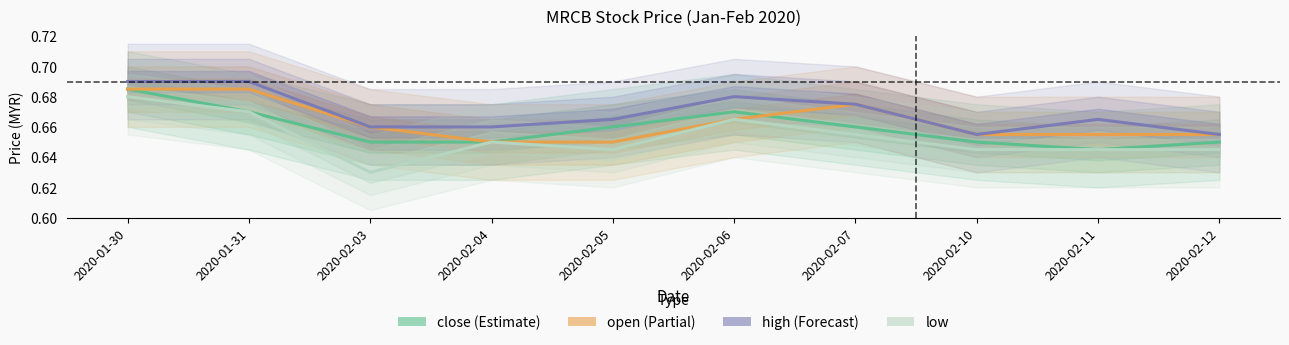

Reading left to right, transcribe all the data shown in this chart.

close: 2020-01-30=0.7	2020-01-31=0.7	2020-02-03=0.7	2020-02-04=0.7	2020-02-05=0.7	2020-02-06=0.7	2020-02-07=0.7	2020-02-10=0.7	2020-02-11=0.6	2020-02-12=0.7
open: 2020-01-30=0.7	2020-01-31=0.7	2020-02-03=0.7	2020-02-04=0.7	2020-02-05=0.7	2020-02-06=0.7	2020-02-07=0.7	2020-02-10=0.7	2020-02-11=0.7	2020-02-12=0.7
high: 2020-01-30=0.7	2020-01-31=0.7	2020-02-03=0.7	2020-02-04=0.7	2020-02-05=0.7	2020-02-06=0.7	2020-02-07=0.7	2020-02-10=0.7	2020-02-11=0.7	2020-02-12=0.7
low: 2020-01-30=0.7	2020-01-31=0.7	2020-02-03=0.6	2020-02-04=0.7	2020-02-05=0.6	2020-02-06=0.7	2020-02-07=0.7	2020-02-10=0.6	2020-02-11=0.6	2020-02-12=0.6